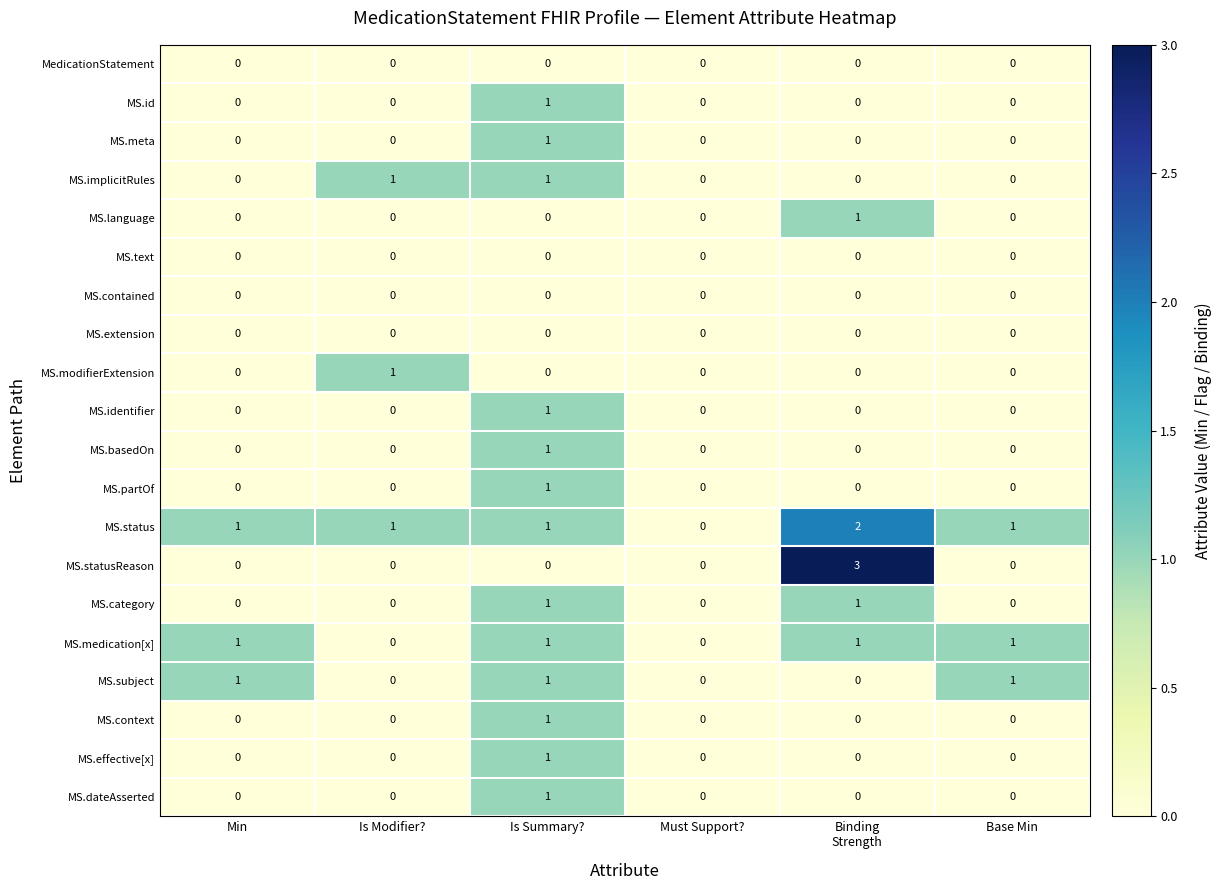

True or false: MS.contained has a value of 0 at Min.

True